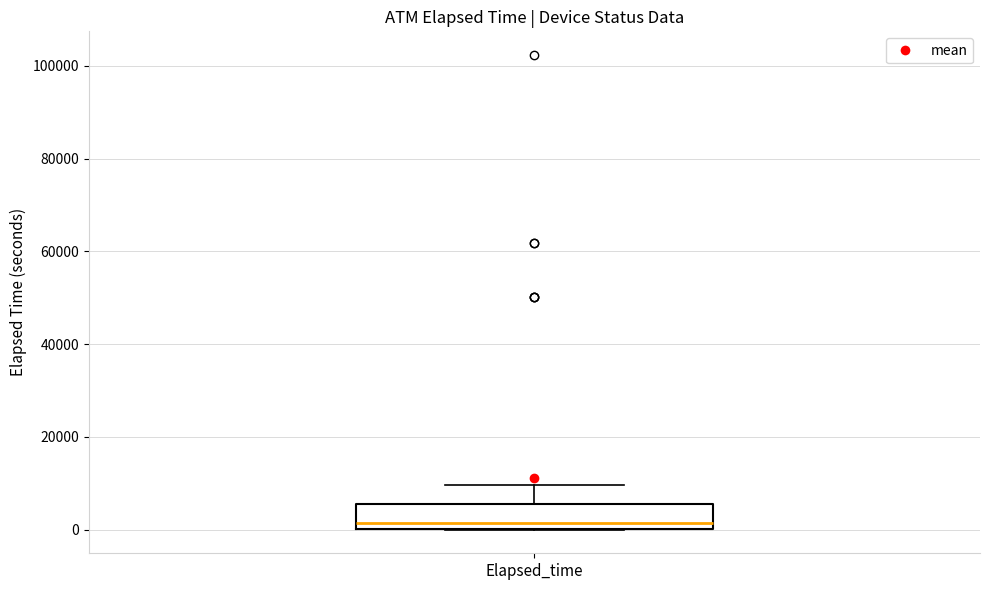

Transcribe this box plot: give where the median line is, the range the box spans, and where the two whiskers end, as read against the y-axis. The values are not printed on the chart, so give them approximately, as read against the axis.

median 2000, box 0 to 6000, whiskers 0 to 10000